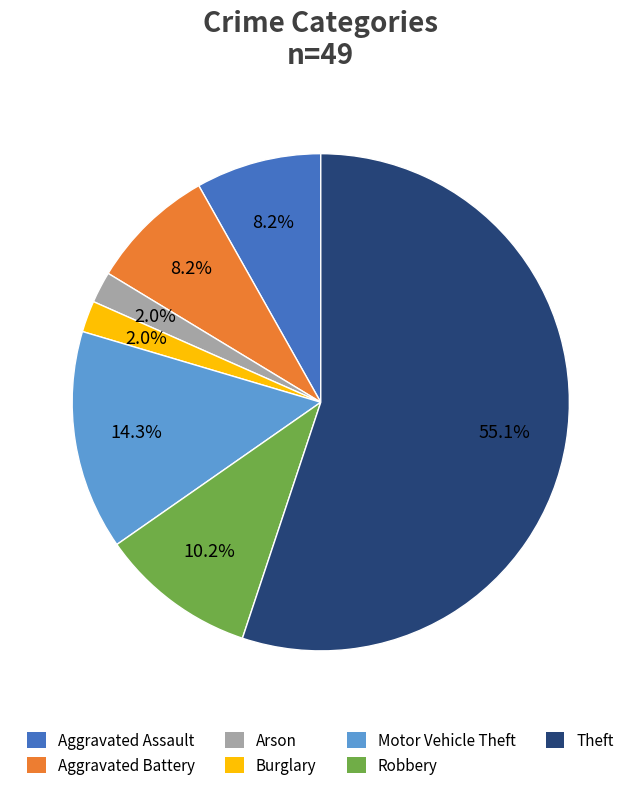

To the nearest percent, what portion does Arson represent?

2%